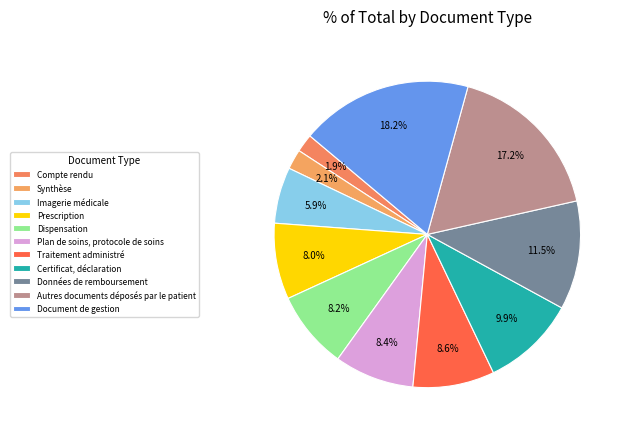

How many slices are in this pie chart?

11